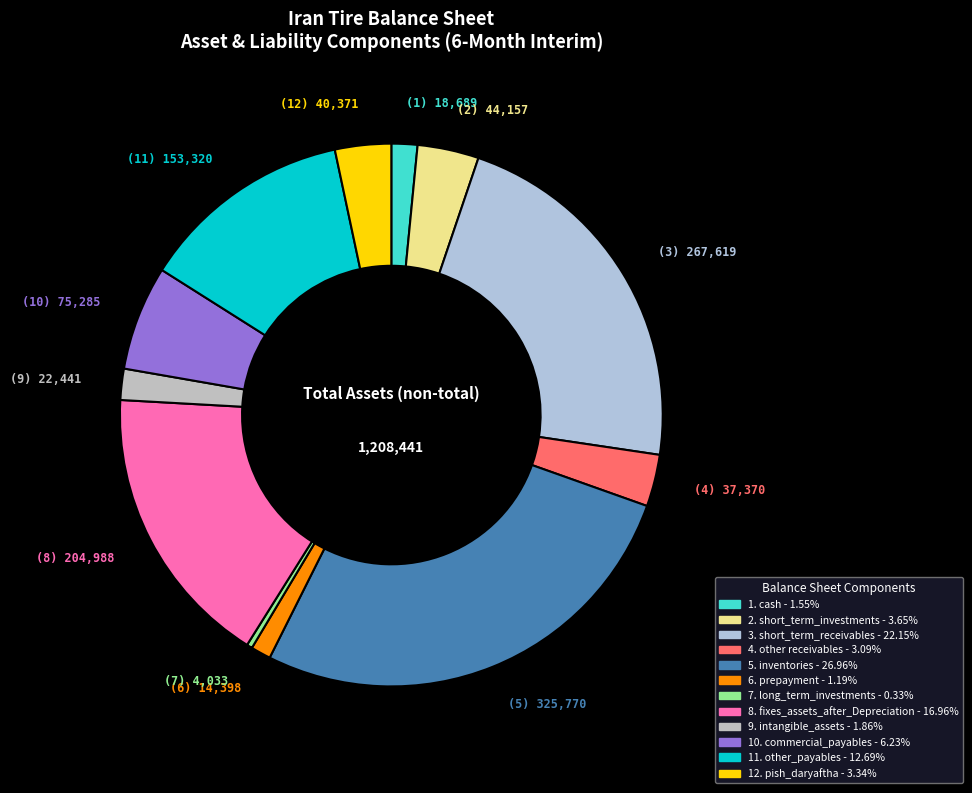

How many segments does this pie chart have?

12